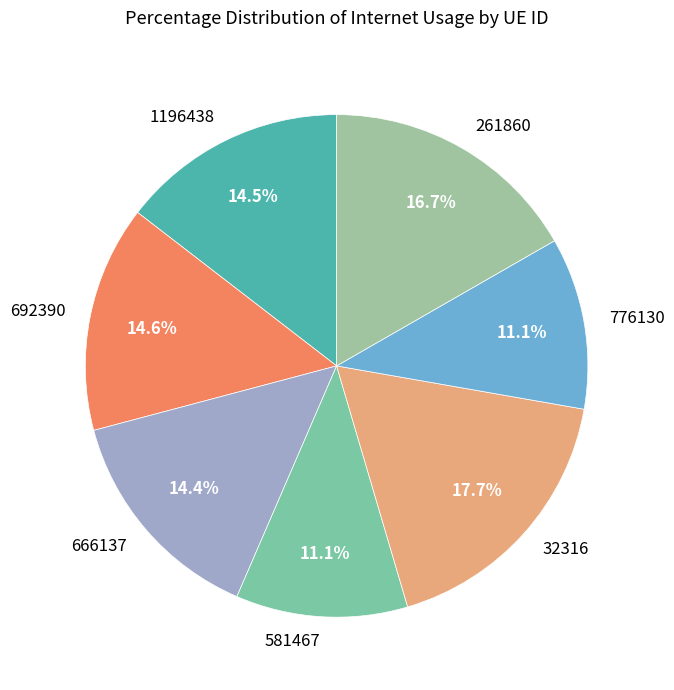

What is the largest slice in the pie chart?

32316